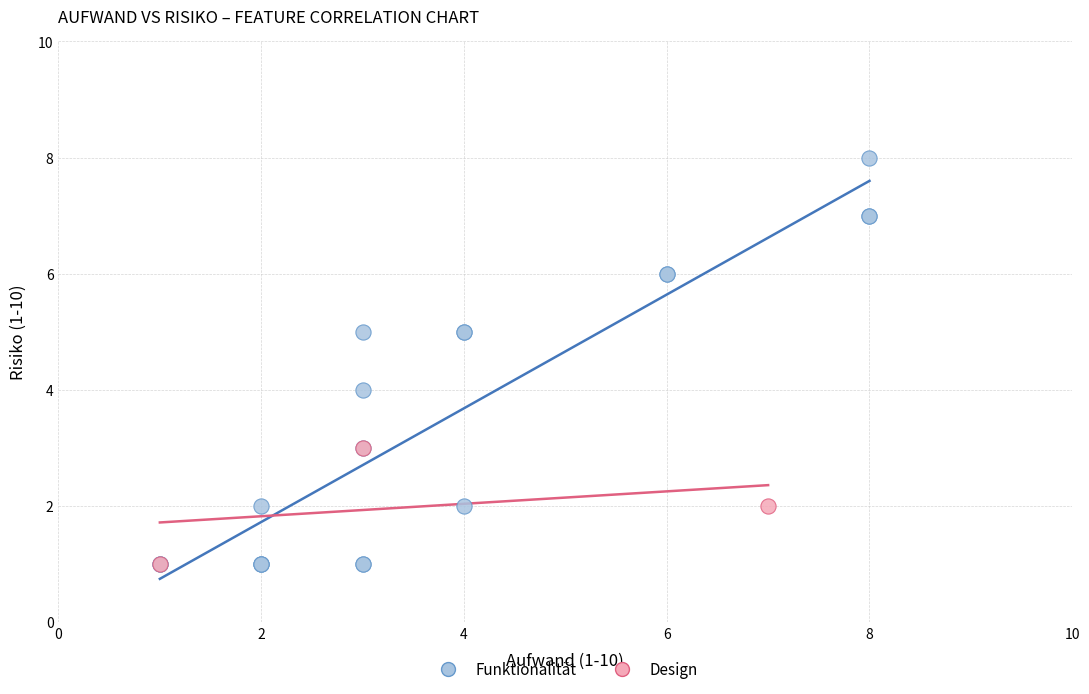

Which series contains the highest Y value?

Funktionalität